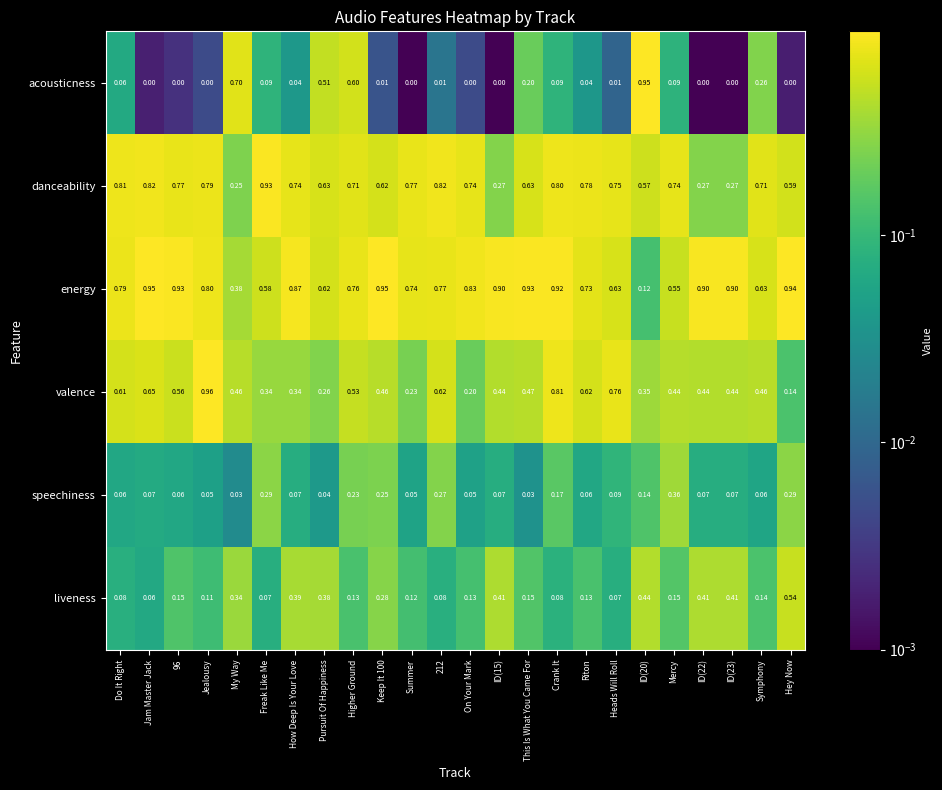

Which series has the largest range (max minus min)?

acousticness